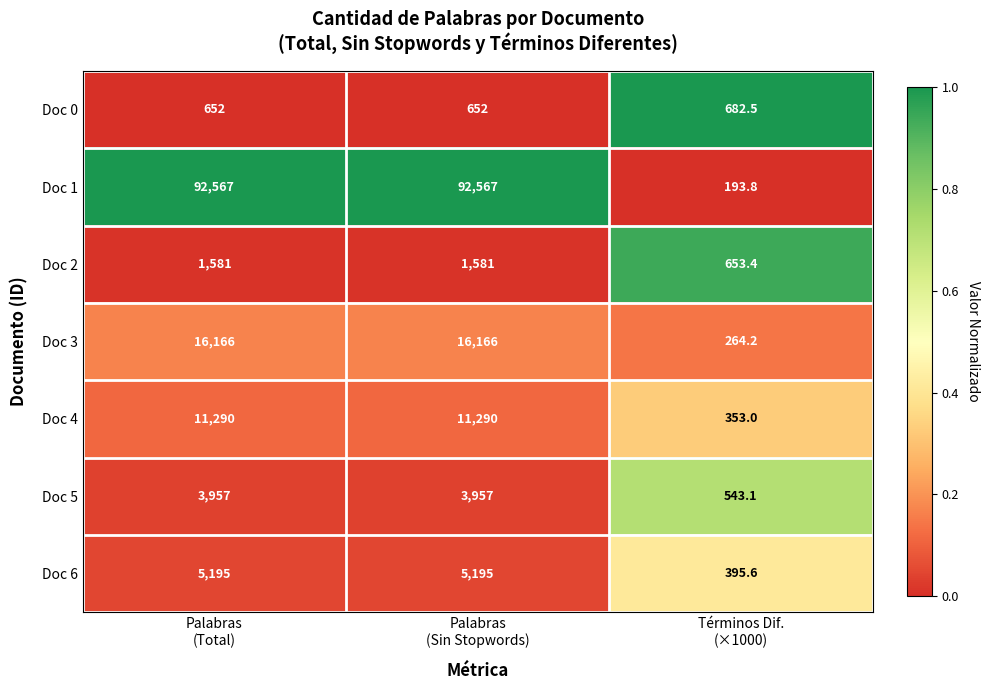

List the series in order of their peak value, highest first.

Doc 1, Doc 3, Doc 4, Doc 6, Doc 5, Doc 2, Doc 0